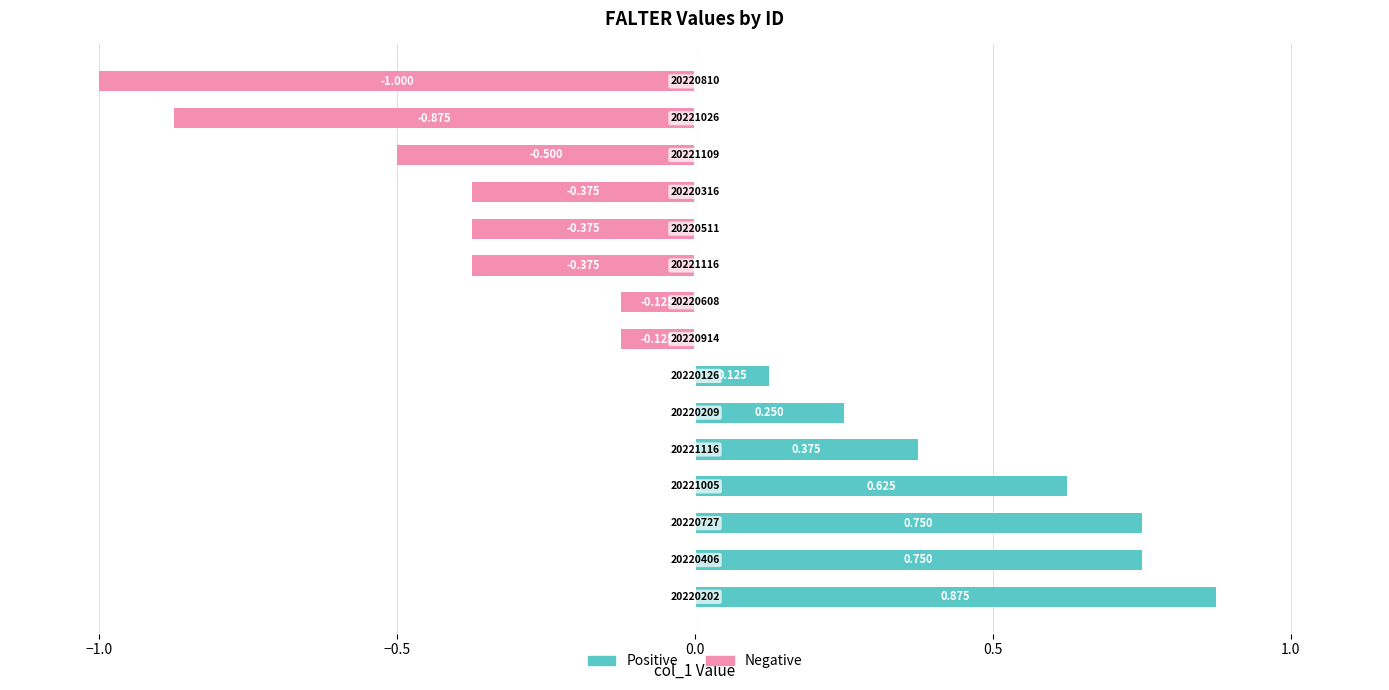

Are the bars grouped side by side (vs. stacked)?

Yes